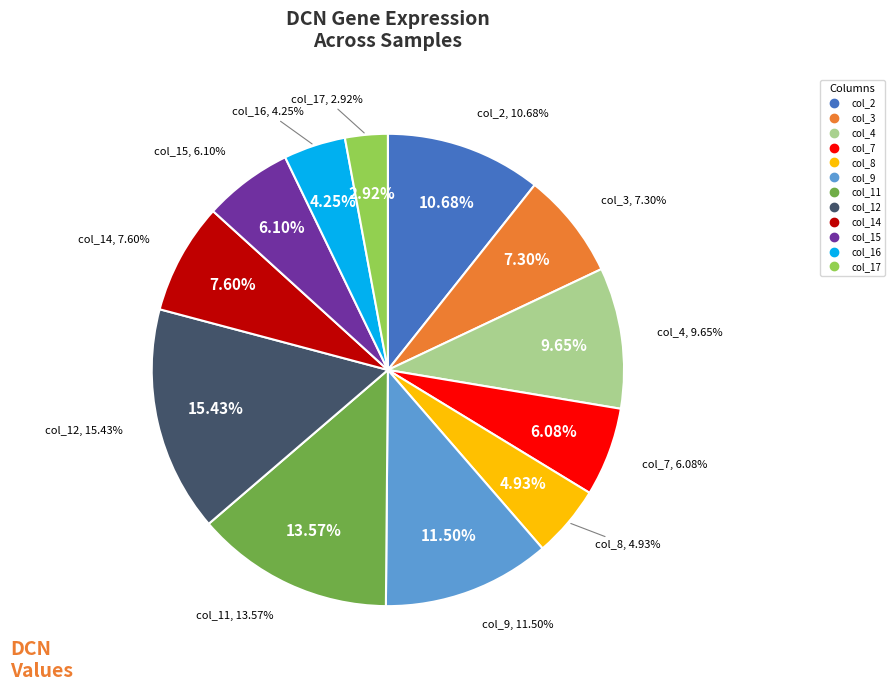

To the nearest percent, what portion does col_12 represent?

15%